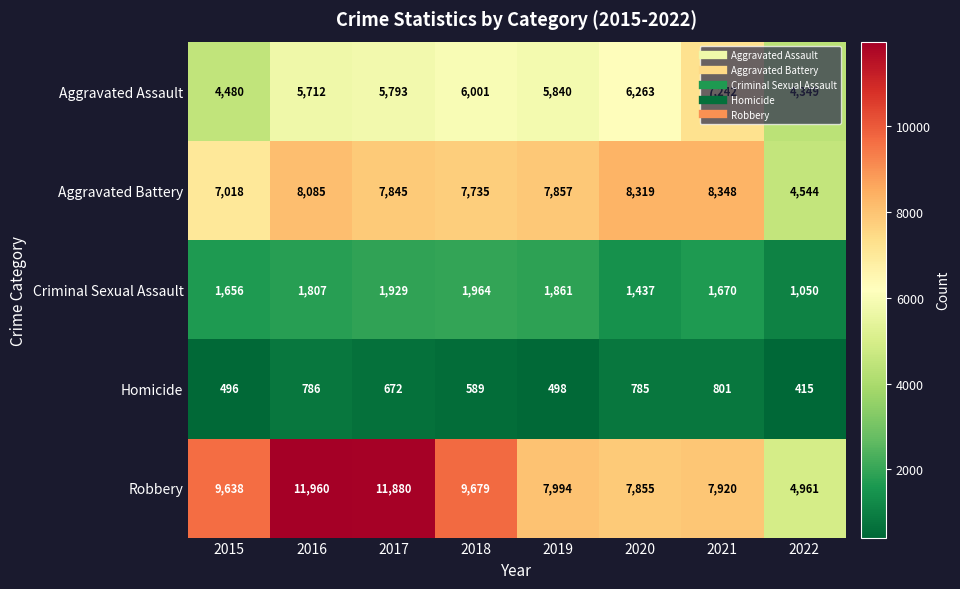

What is the difference between the highest and lowest values at 2020?

7534